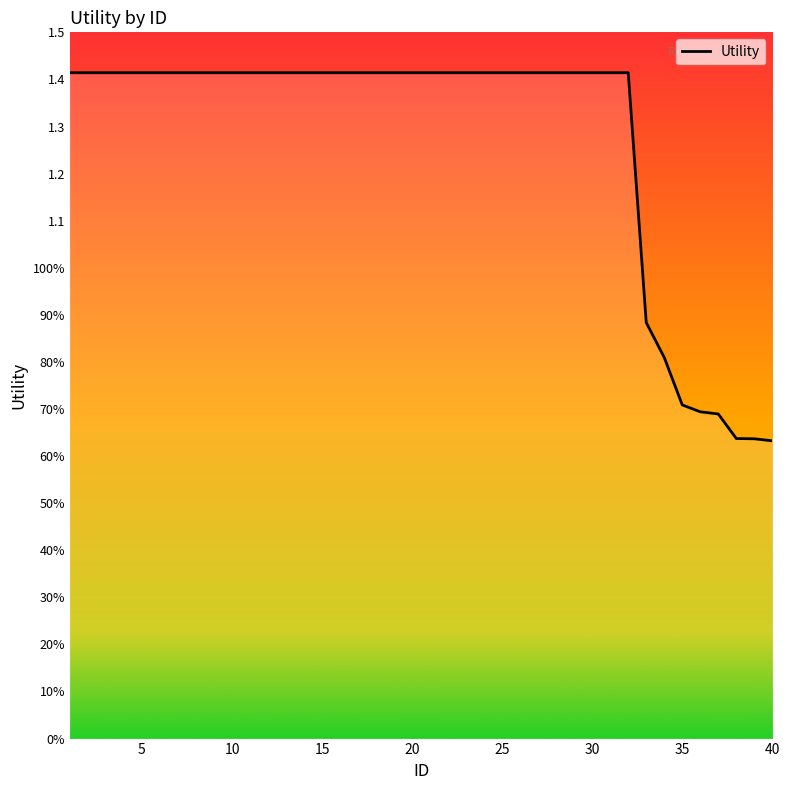

True or false: there are more than 0 points higher than both neighbors.

False